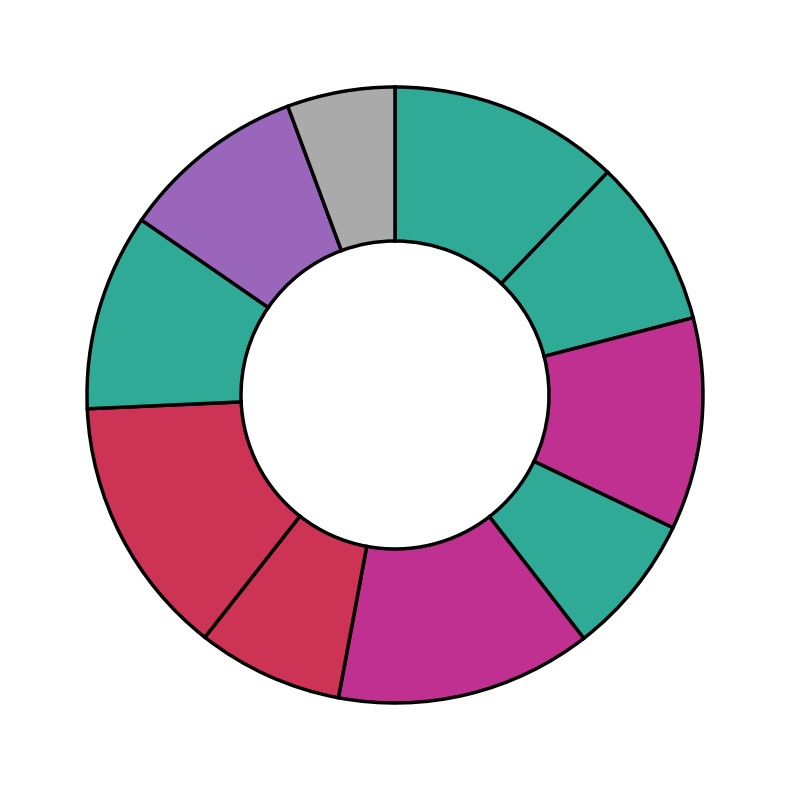

How many slices are in this pie chart?

10